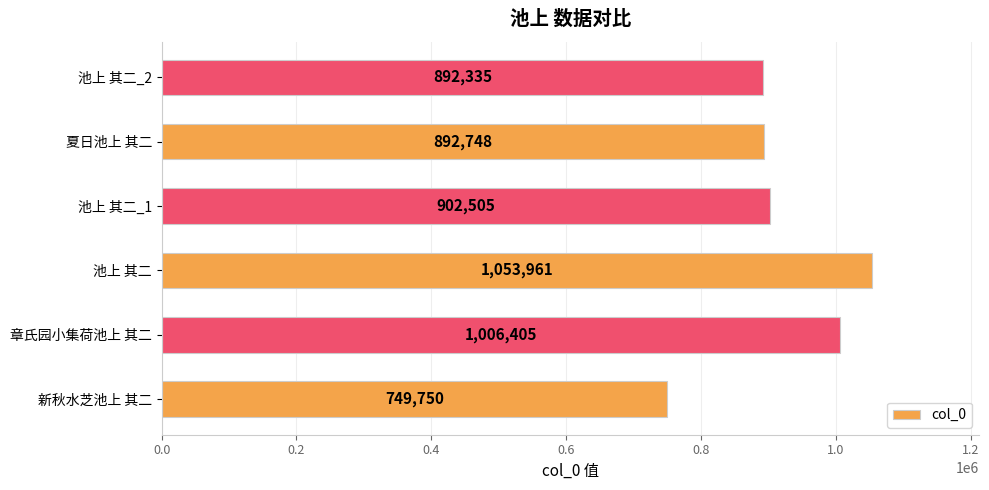

The chart shows a value of 1053961 at 池上 其二. True or false?

True